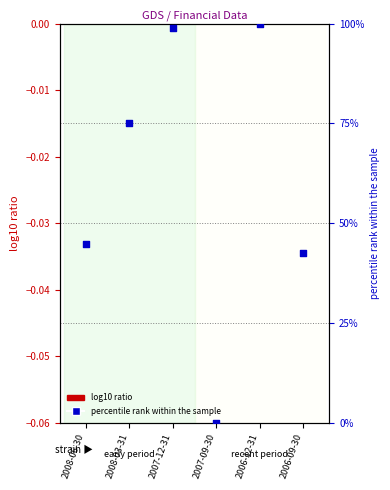

At how many categories does at least one series exceed 83?

2